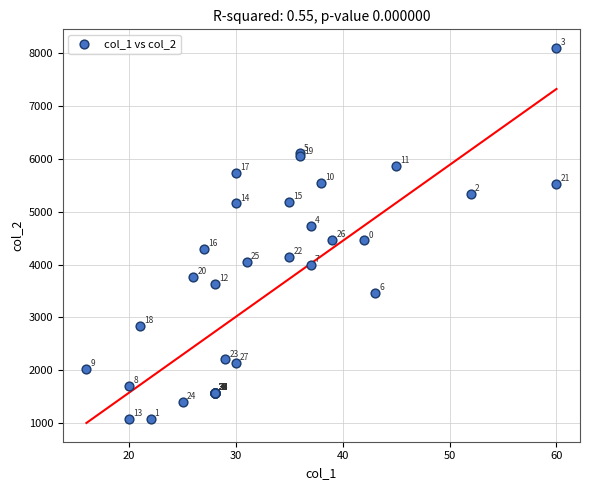

What Y value in the scatter plot is closest to 4587?

4465